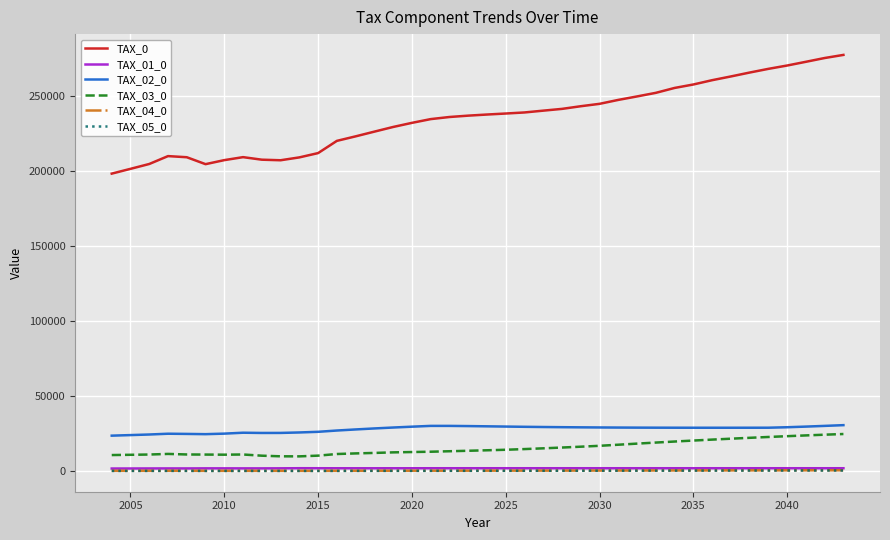

Which series has the largest range (max minus min)?

TAX_0